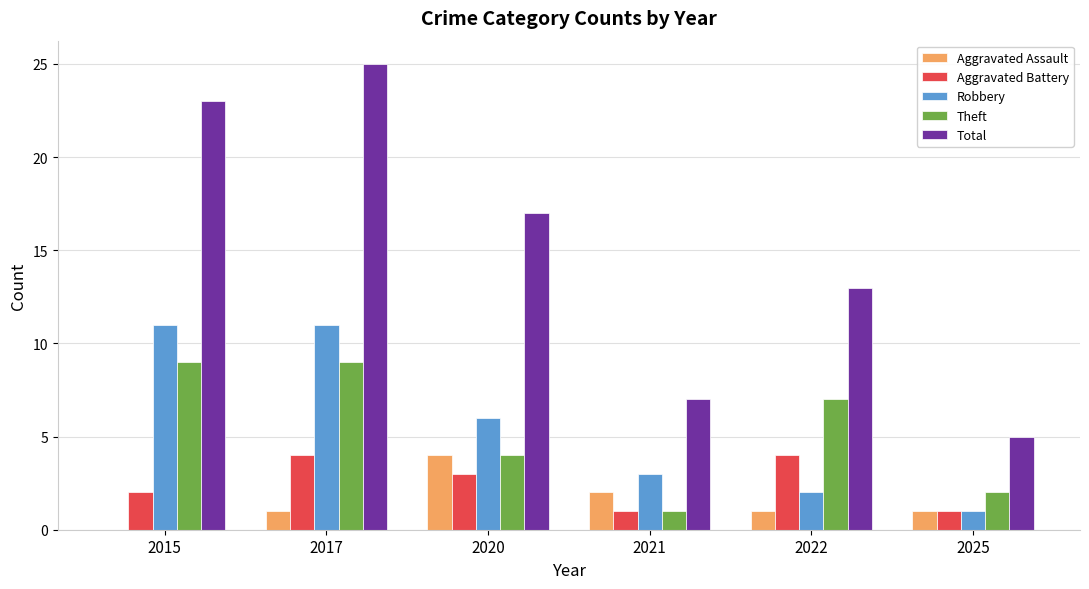

Which label corresponds to the largest value in the chart?

2017